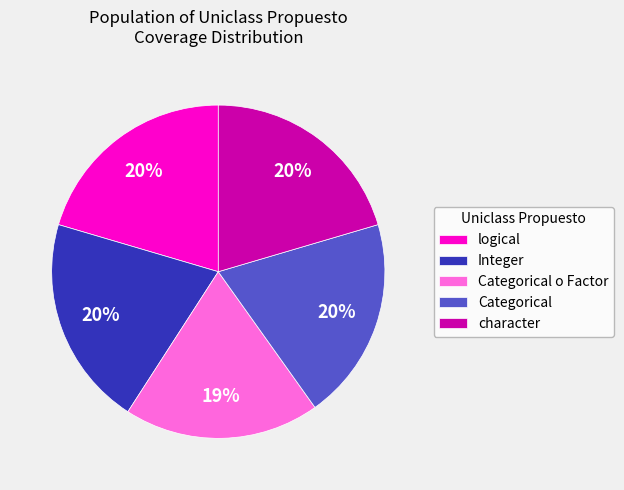

Is it true that Categorical is 20% of the pie?

True